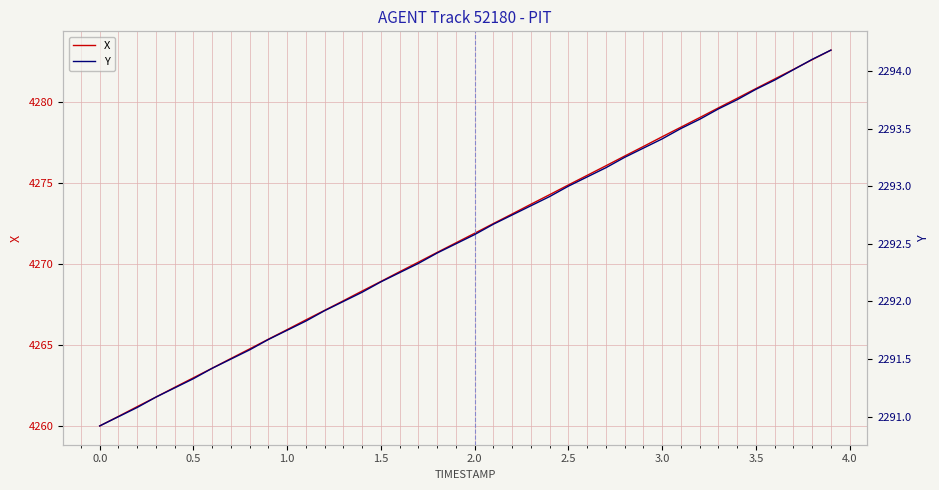

What is the minimum value for X?

4260.0